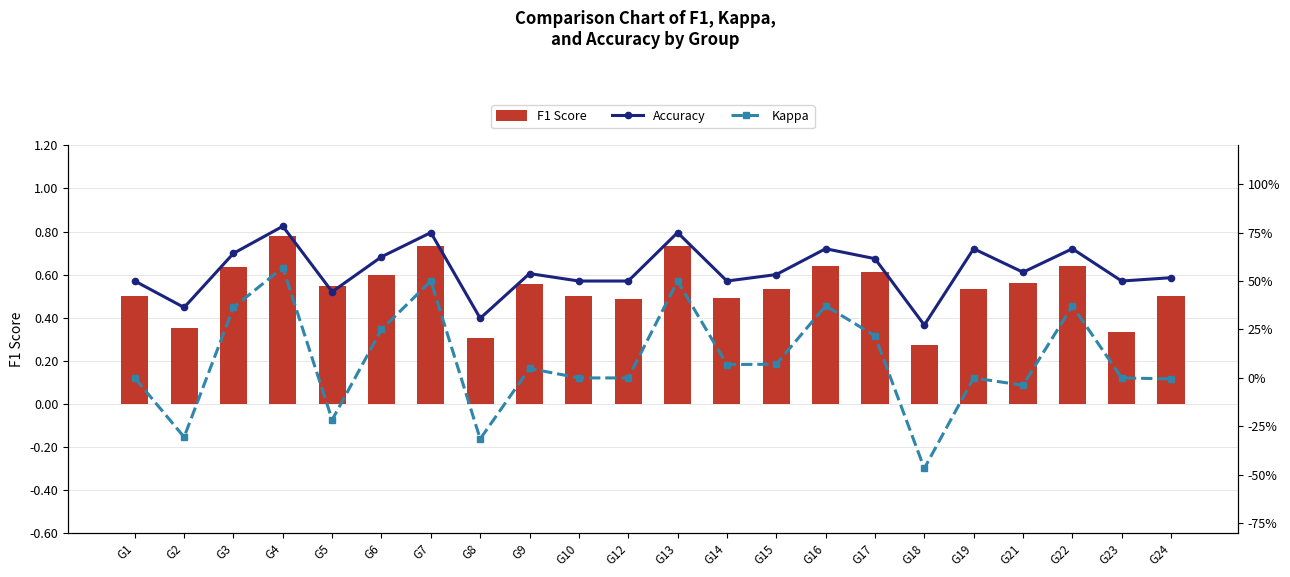

Are the bars horizontal?

No